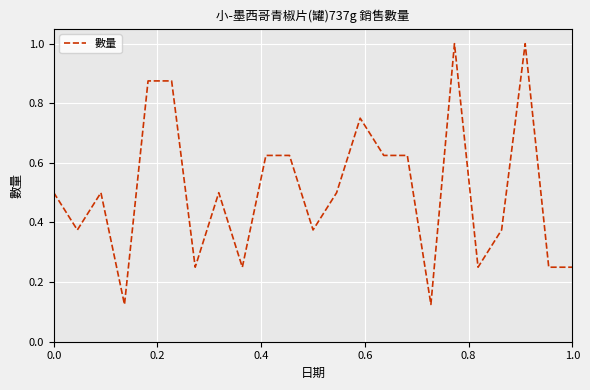

What is the greatest value displayed?

1.0